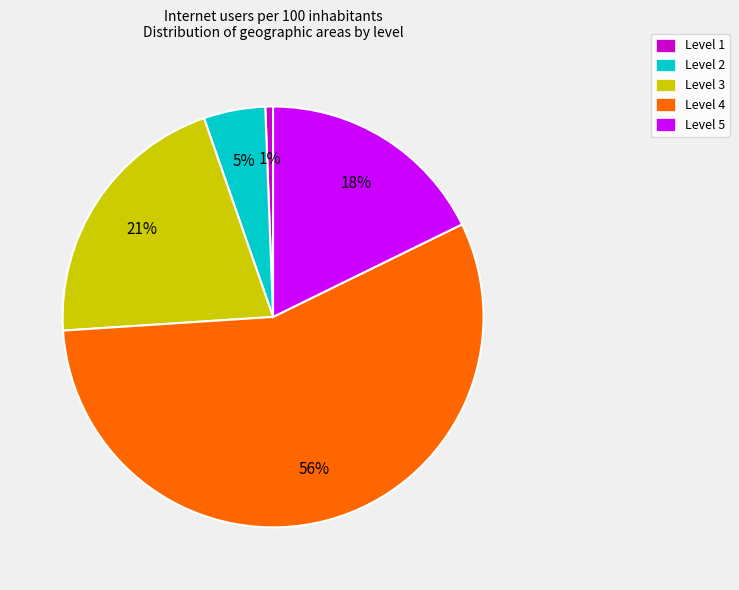

Which slice is the largest?

Level 4